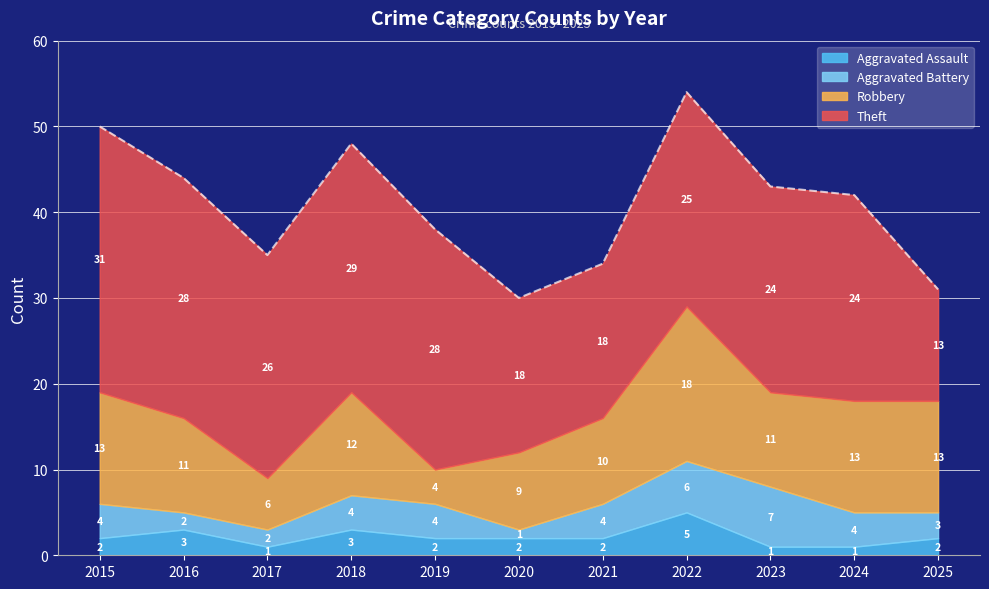

Rank the series by their maximum value, from lowest to highest.

Aggravated Assault, Aggravated Battery, Robbery, Theft